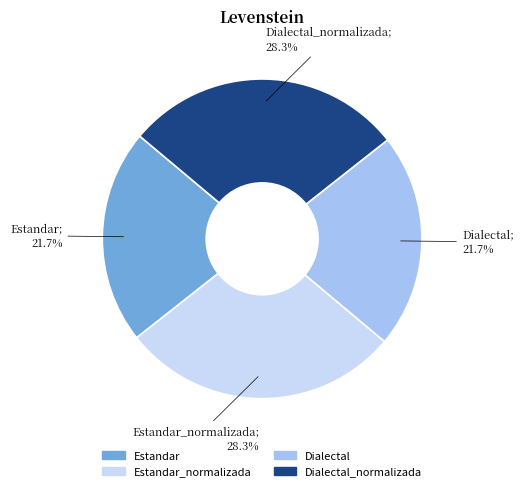

To the nearest percent, what is the average slice percentage?

25%